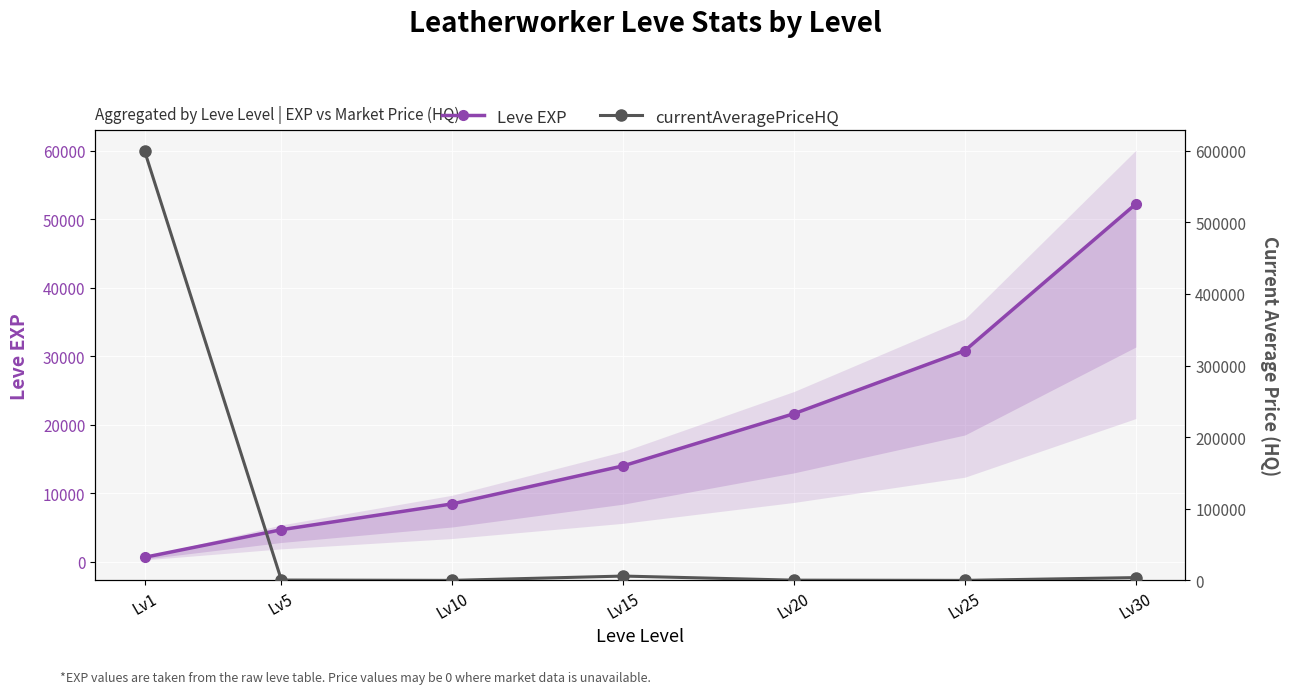

What is the difference between the highest and lowest values at Lv30?

48352